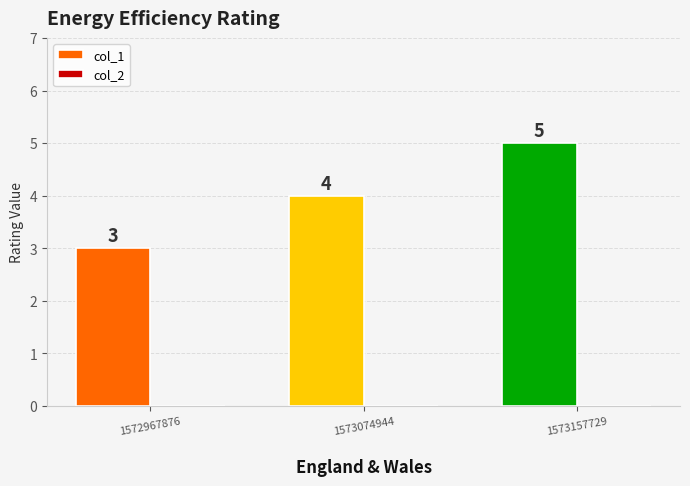

Reading right to left, what are all the values shown in this chart?

1573157729=5	1573074944=4	1572967876=3